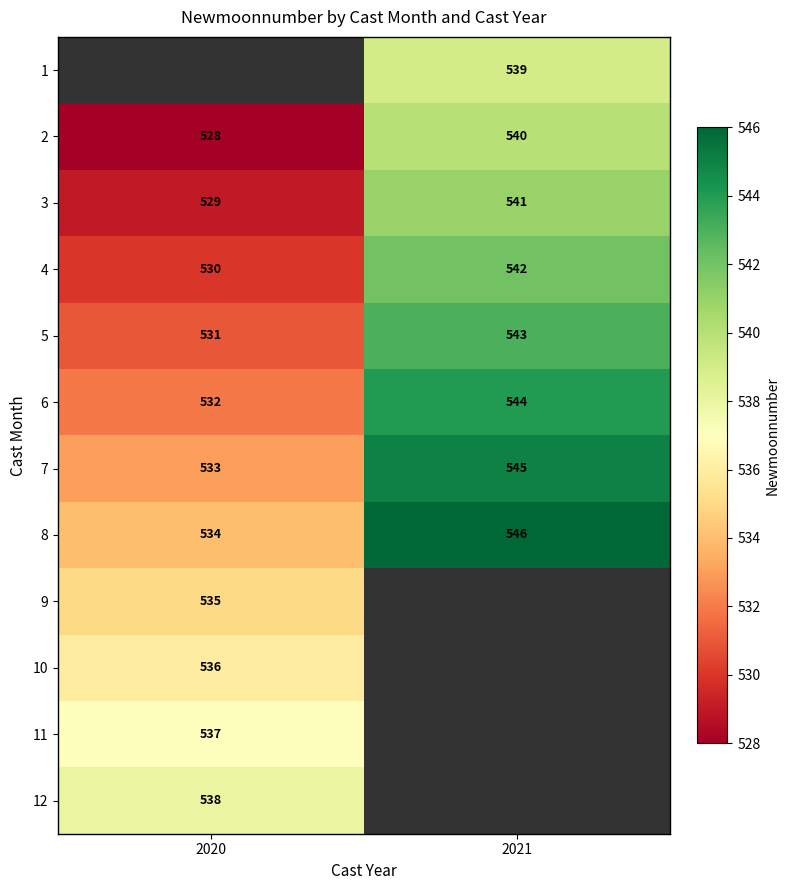

Is the value of 4 at 2021 greater than the value of 11 at 2020?

Yes